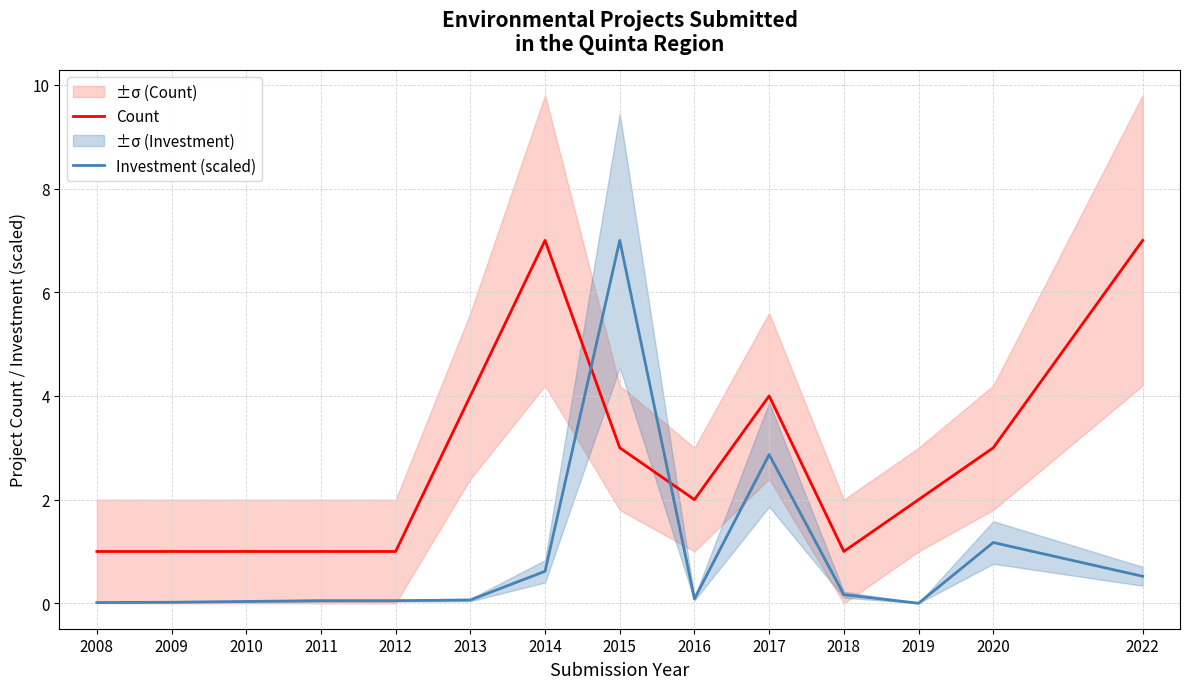

Which series changed the most between 2017 and 2019?

Investment (scaled)